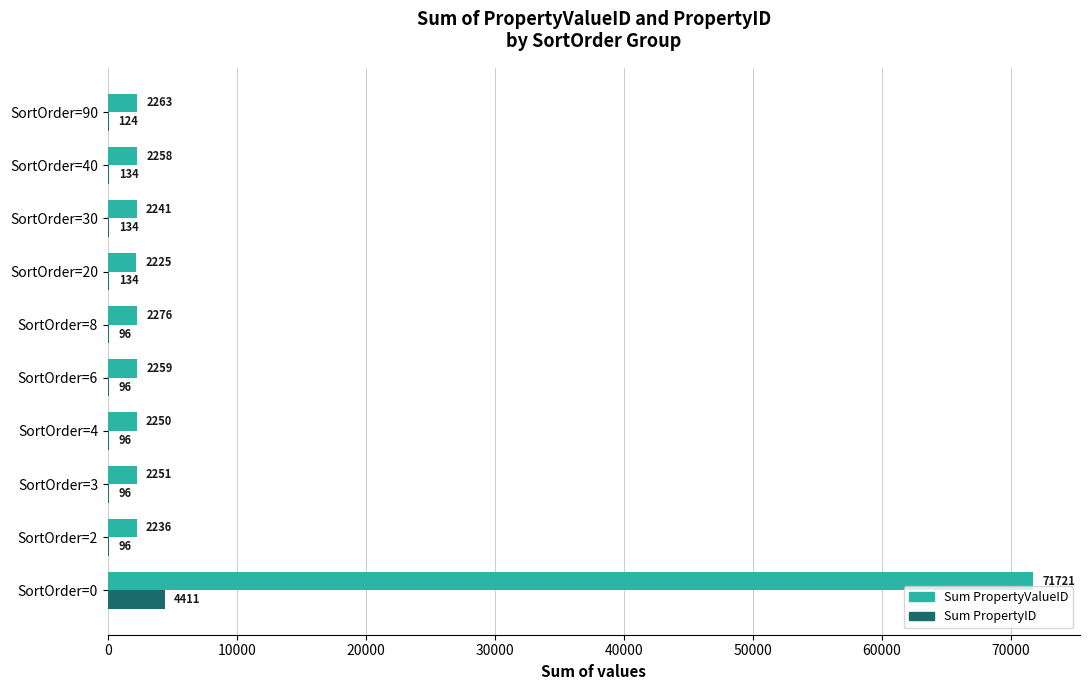

What is the maximum value shown in the chart?

71721